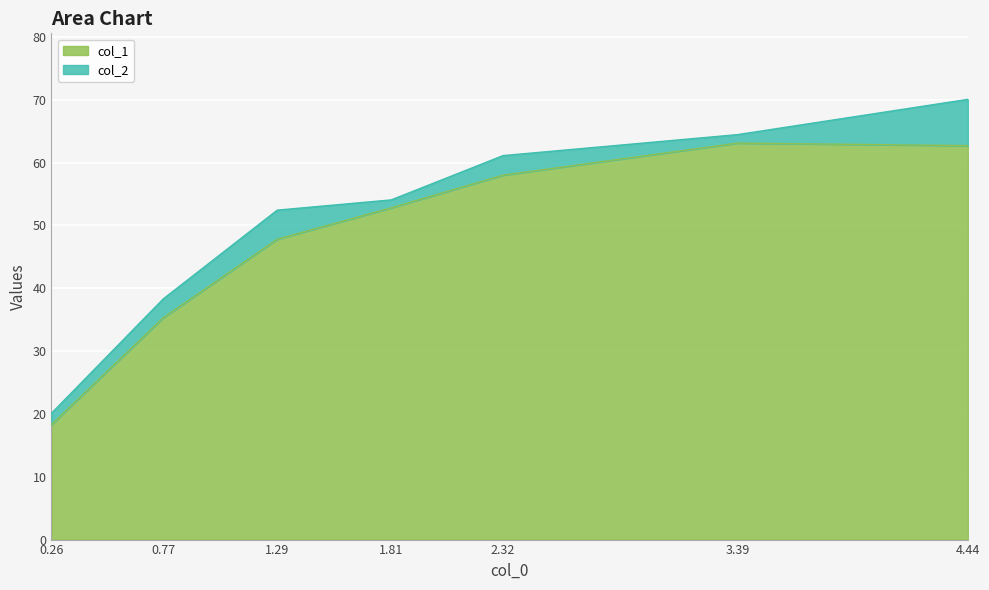

List the labels in order of value, smallest first.

0.26, 0.77, 1.29, 1.81, 2.32, 4.44, 3.39